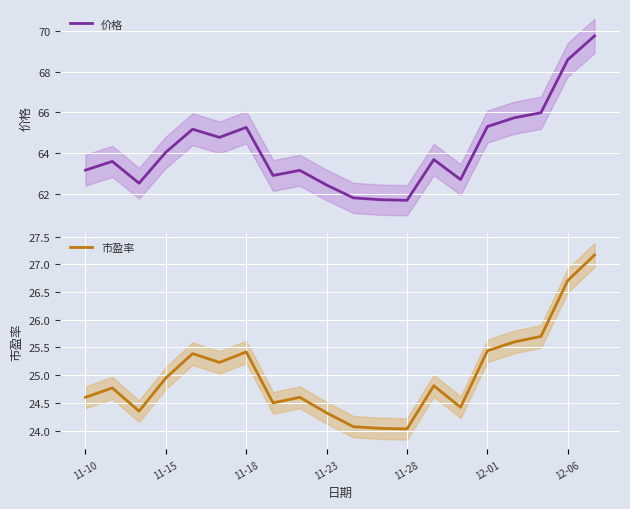

How many interior local valleys does the 价格 series have?

5